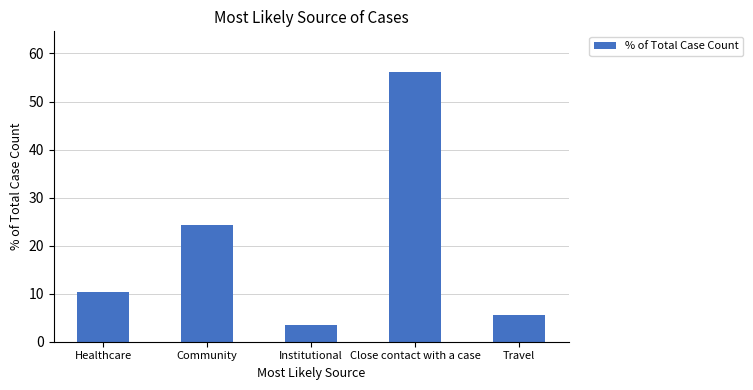

At which label is the value closest to 29?

Community